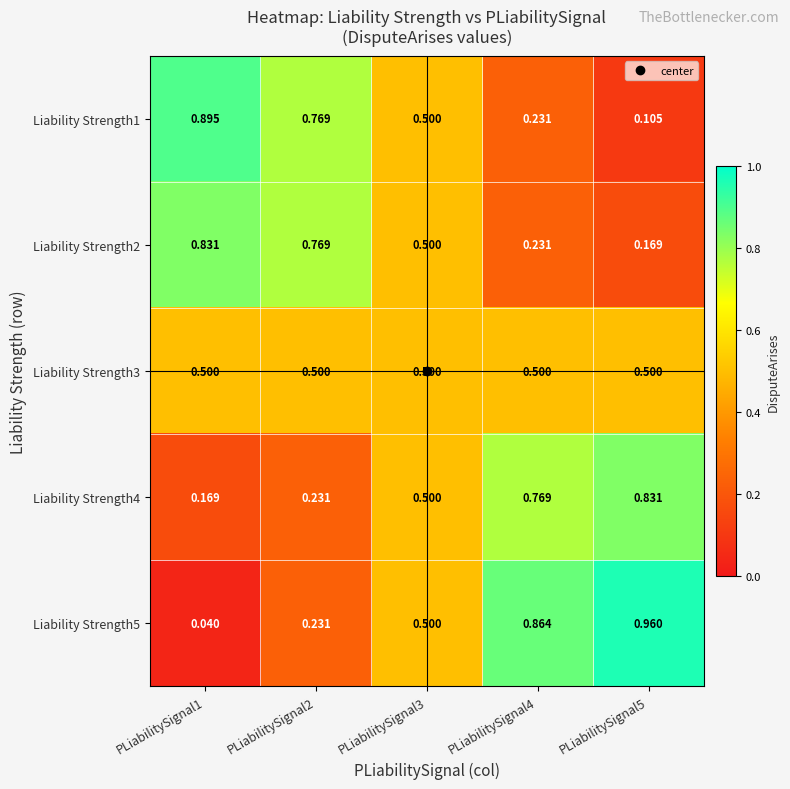

How many categories are shown in the chart?

5